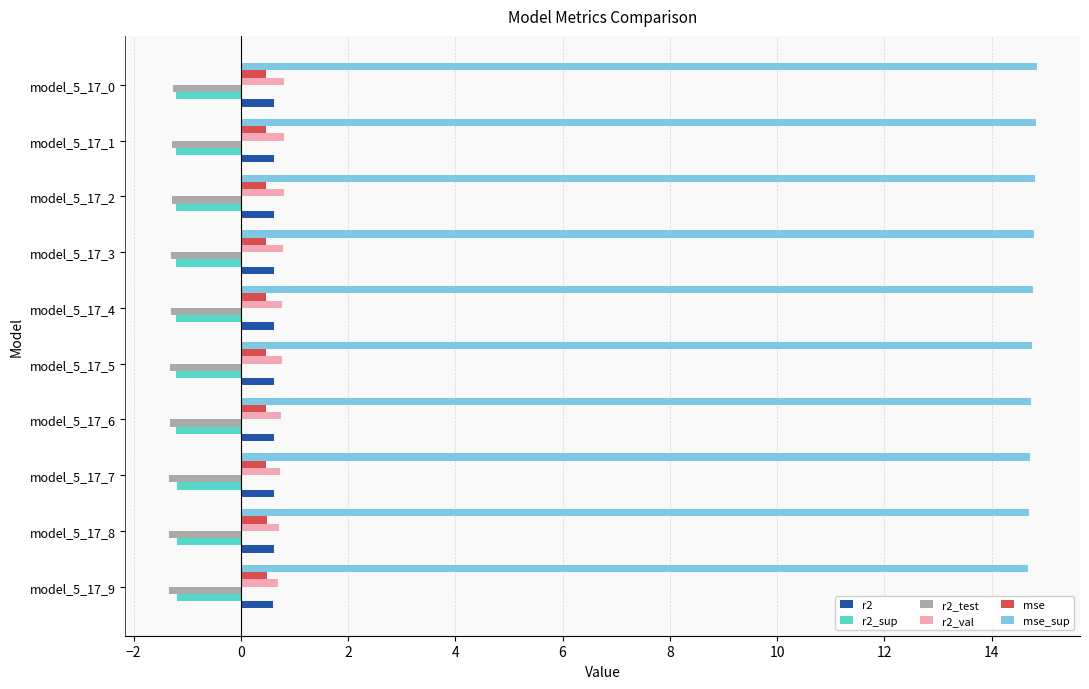

At how many categories does at least one series exceed 7?

10